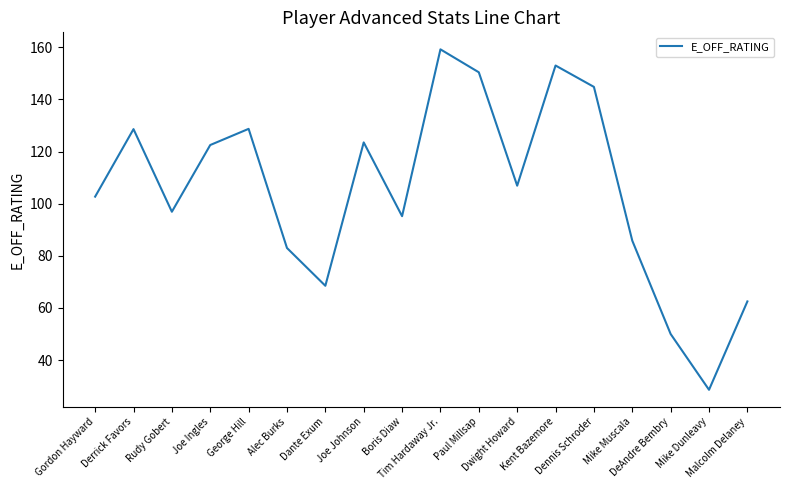

How many interior local valleys (lower than both neighbors) does the data have?

5